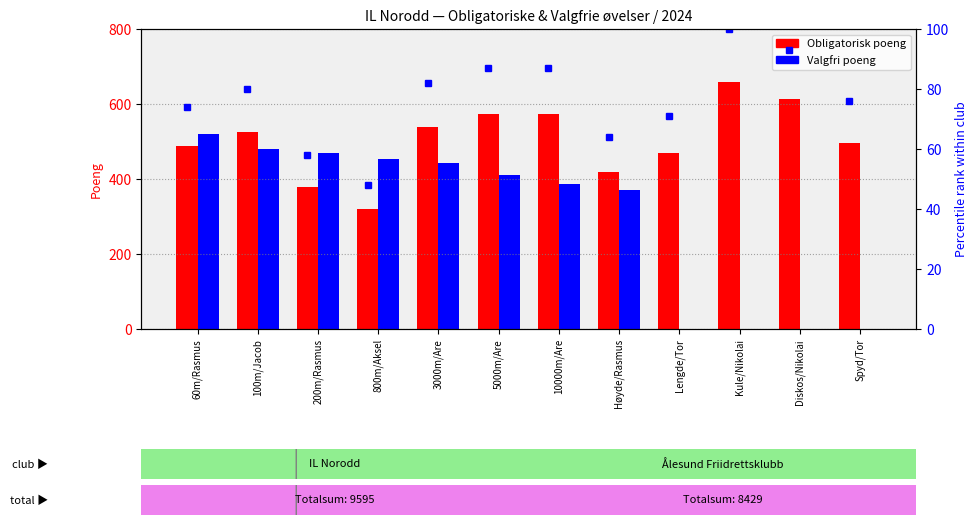

Which category has the highest value in the Obligatorisk poeng series?

Kule/Nikolai